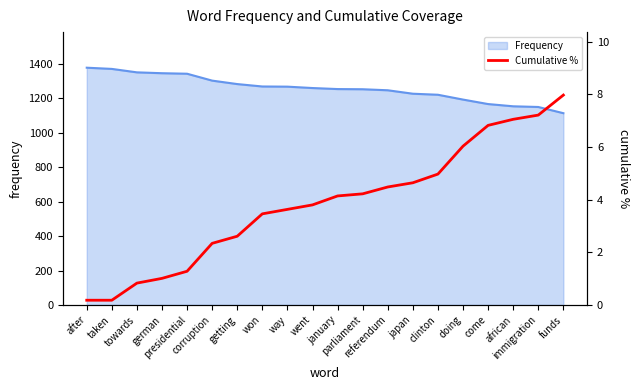

Reading left to right, extract all data points from this chart.

after=0.2	taken=0.2	towards=0.8	german=1.0	presidential=1.3	corruption=2.3	getting=2.6	won=3.5	way=3.6	went=3.8	january=4.1	parliament=4.2	referendum=4.5	japan=4.6	clinton=5.0	doing=6.0	come=6.8	african=7.0	immigration=7.2	funds=8.0